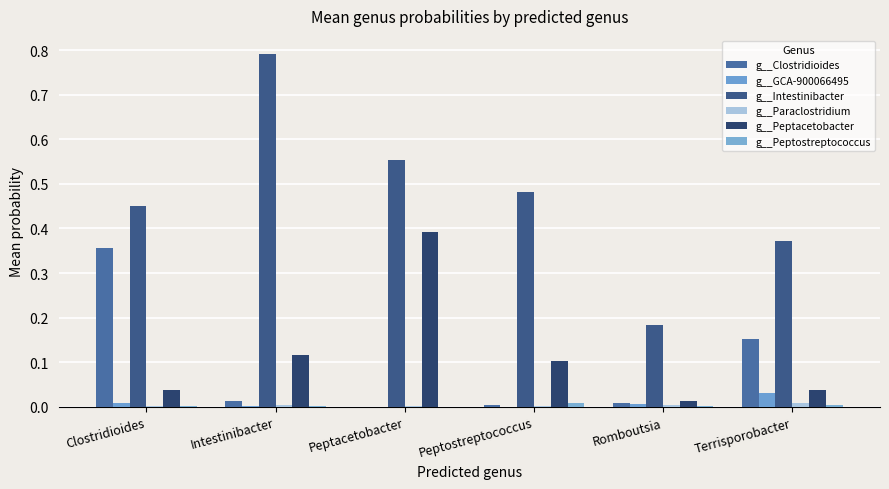

The g__GCA-900066495 series shows 0.0 at Romboutsia. True or false?

True